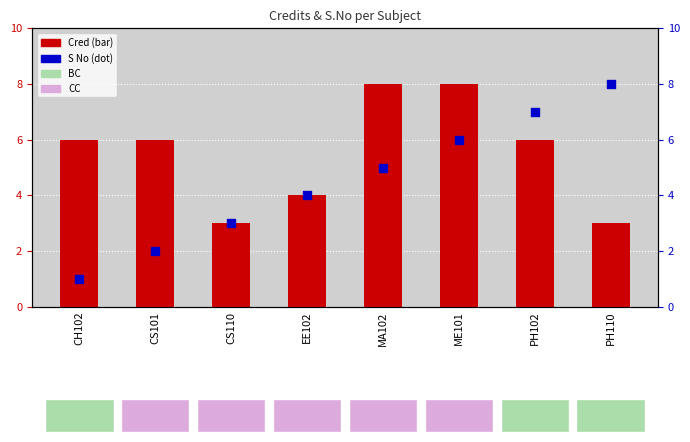

Which series contains the highest Y value?

Cred